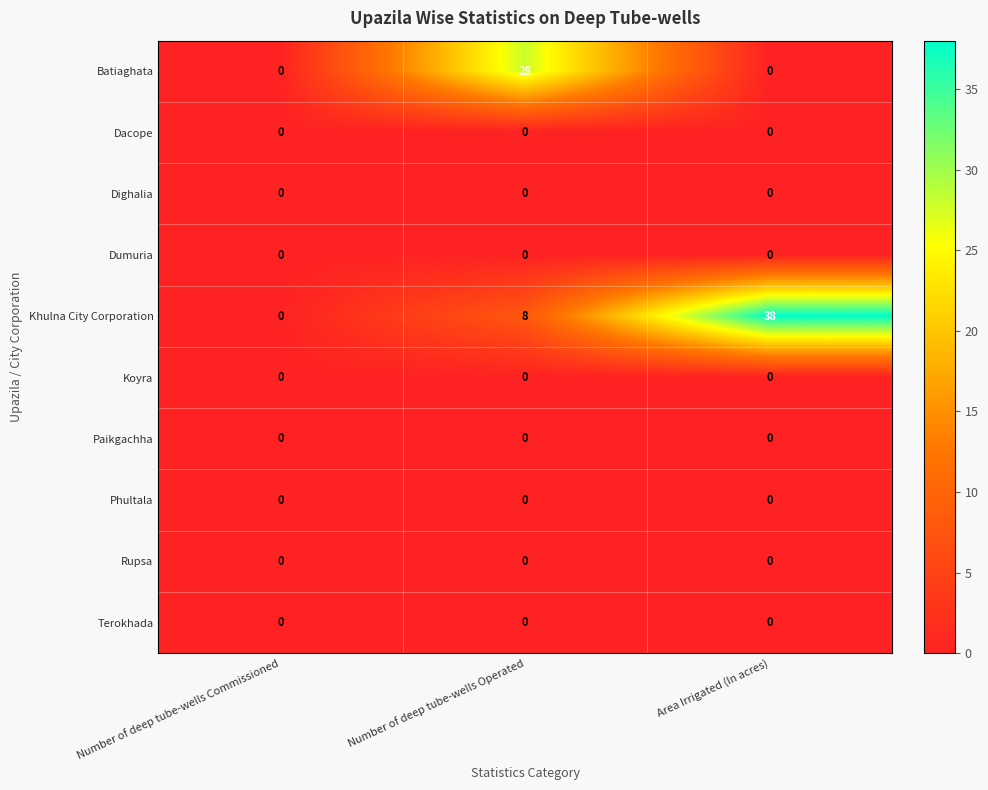

Reading left to right, list all the values displayed in this chart.

Batiaghata: 0	28	0
Dacope: 0	0	0
Dighalia: 0	0	0
Dumuria: 0	0	0
Khulna City Corporation: 0	8	38
Koyra: 0	0	0
Paikgachha: 0	0	0
Phultala: 0	0	0
Rupsa: 0	0	0
Terokhada: 0	0	0